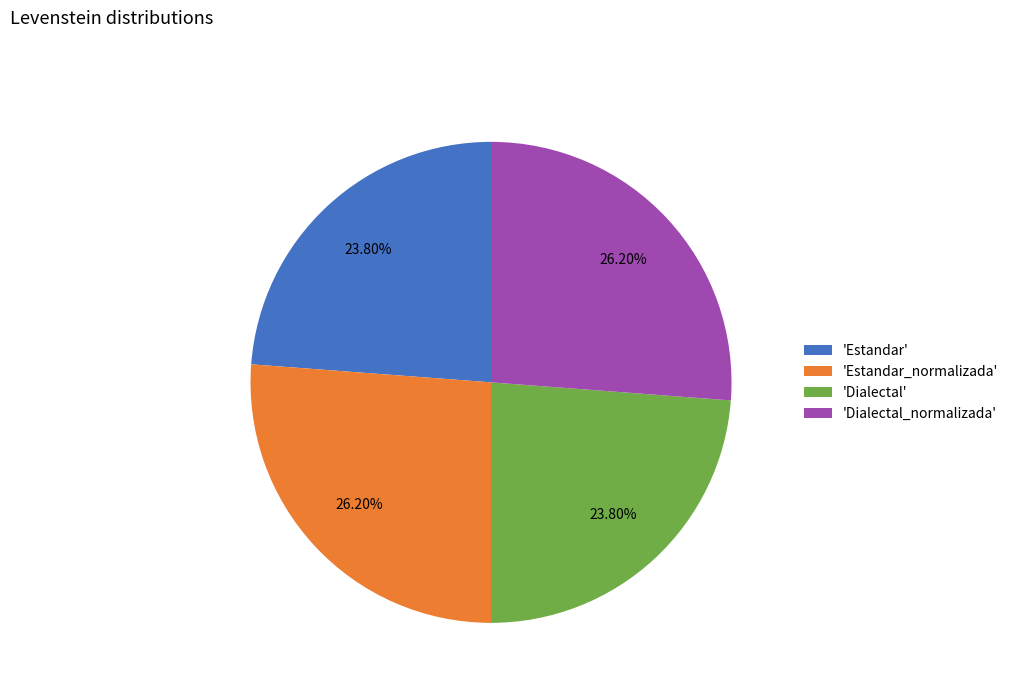

Does 'Dialectal' represent more than half of the total?

No